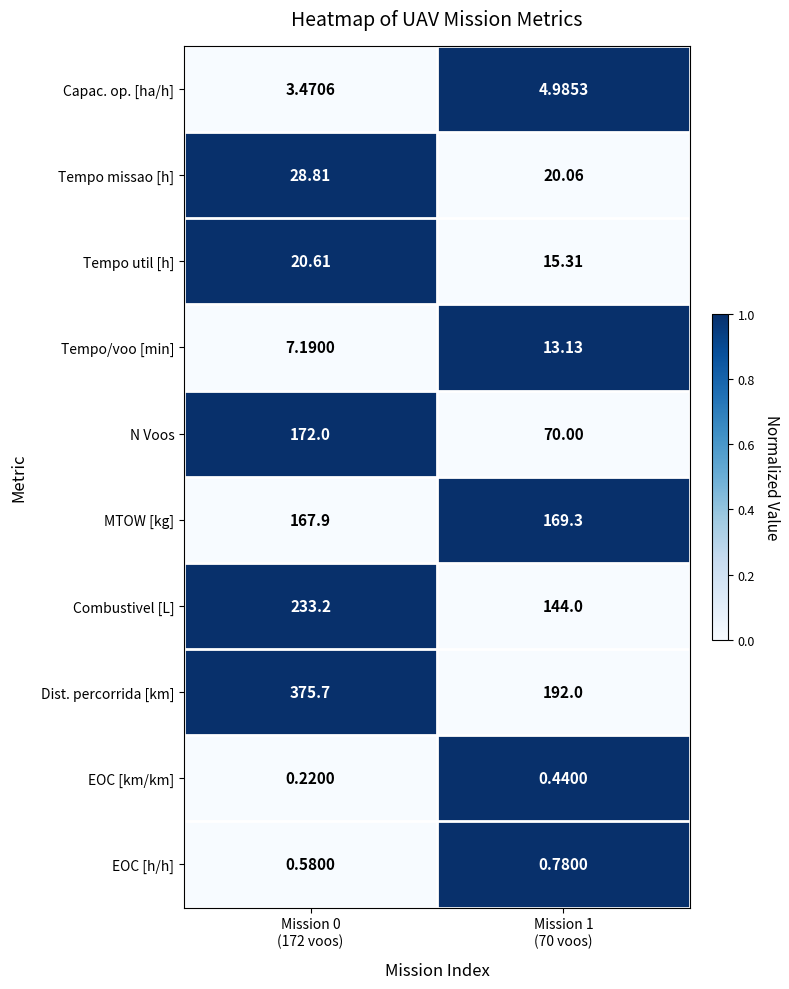

At Mission 1
(70 voos), list the series in order from smallest to largest.

EOC [km/km], EOC [h/h], Capac. op. [ha/h], Tempo/voo [min], Tempo util [h], Tempo missao [h], N Voos, Combustivel [L], MTOW [kg], Dist. percorrida [km]